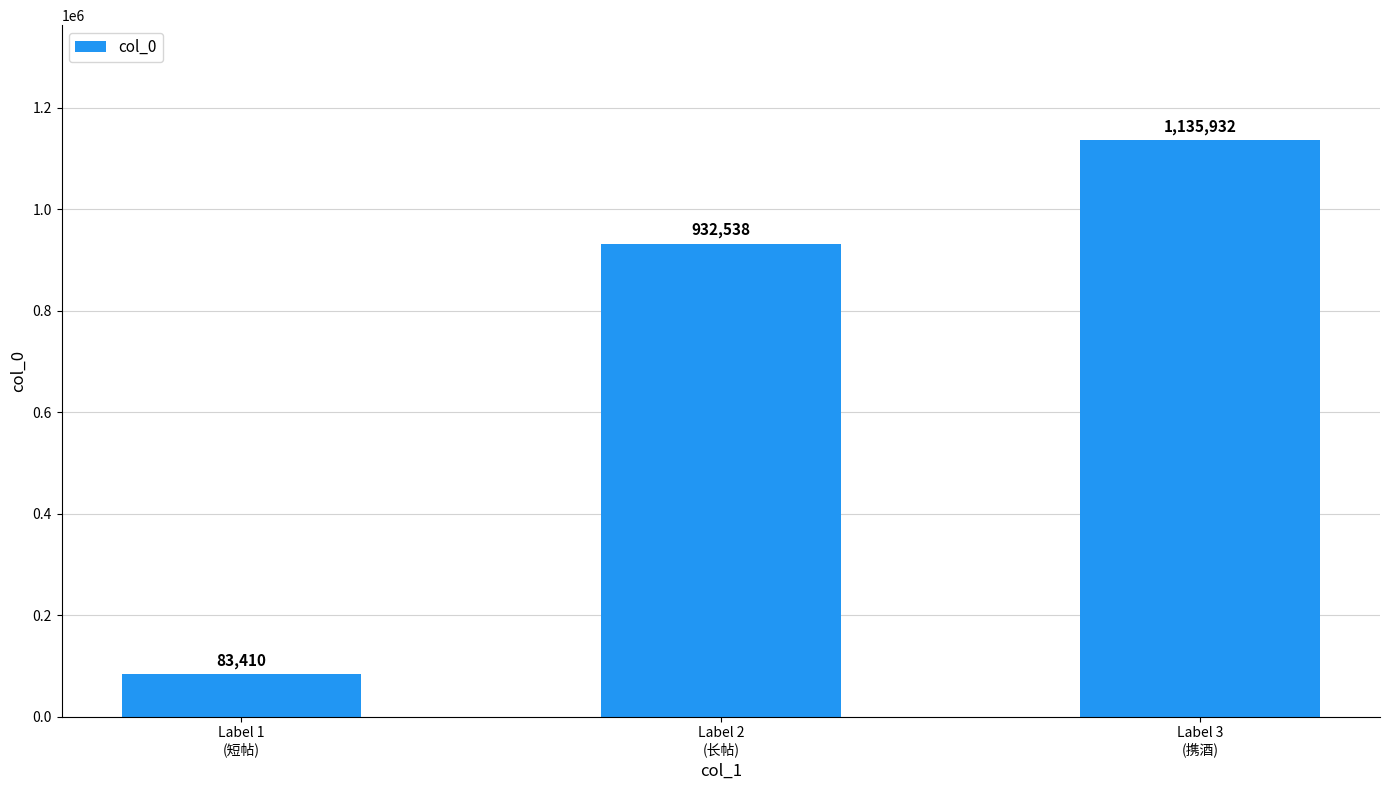

Rank the categories by value from highest to lowest.

Label 3
(携酒), Label 2
(长帖), Label 1
(短帖)